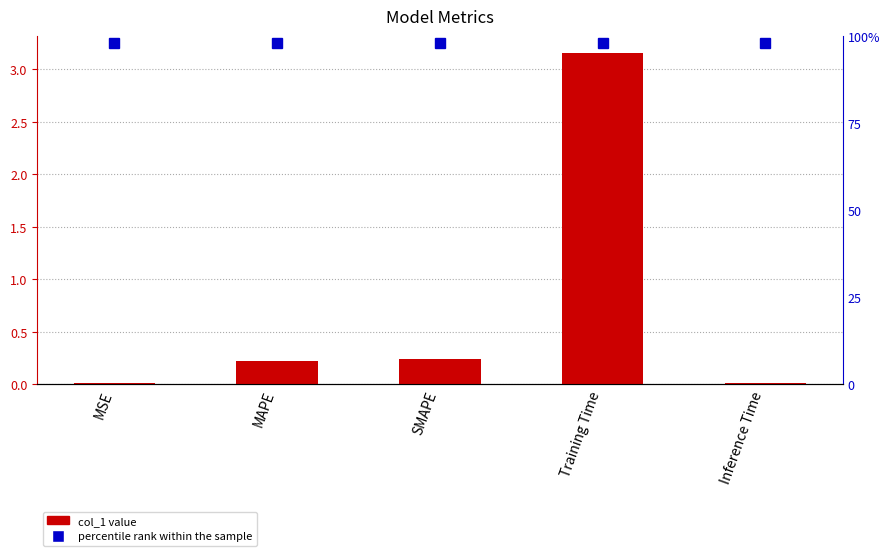

Reading left to right, extract all data points from this chart.

MSE=0.0	MAPE=0.2	SMAPE=0.2	Training Time=3.2	Inference Time=0.0